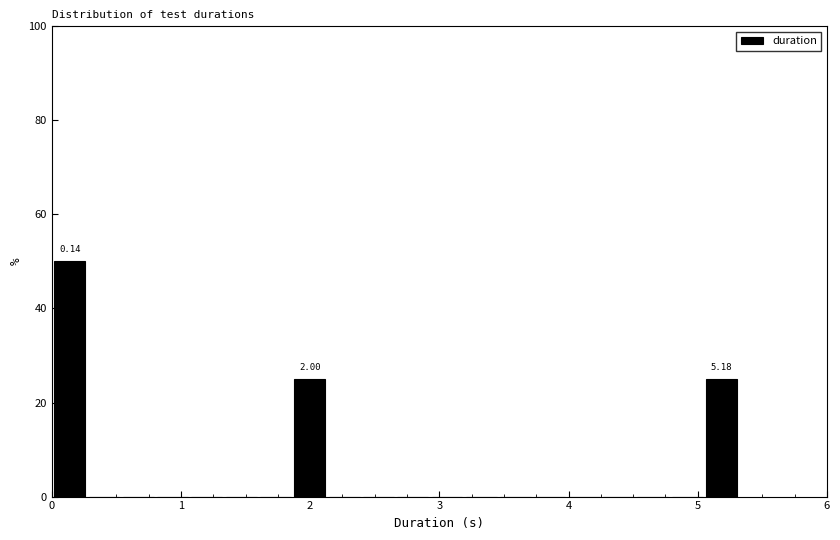

Around what value on the x-axis is the tallest bar? Give the approximate position of its centre, as read against the axis.

0.1